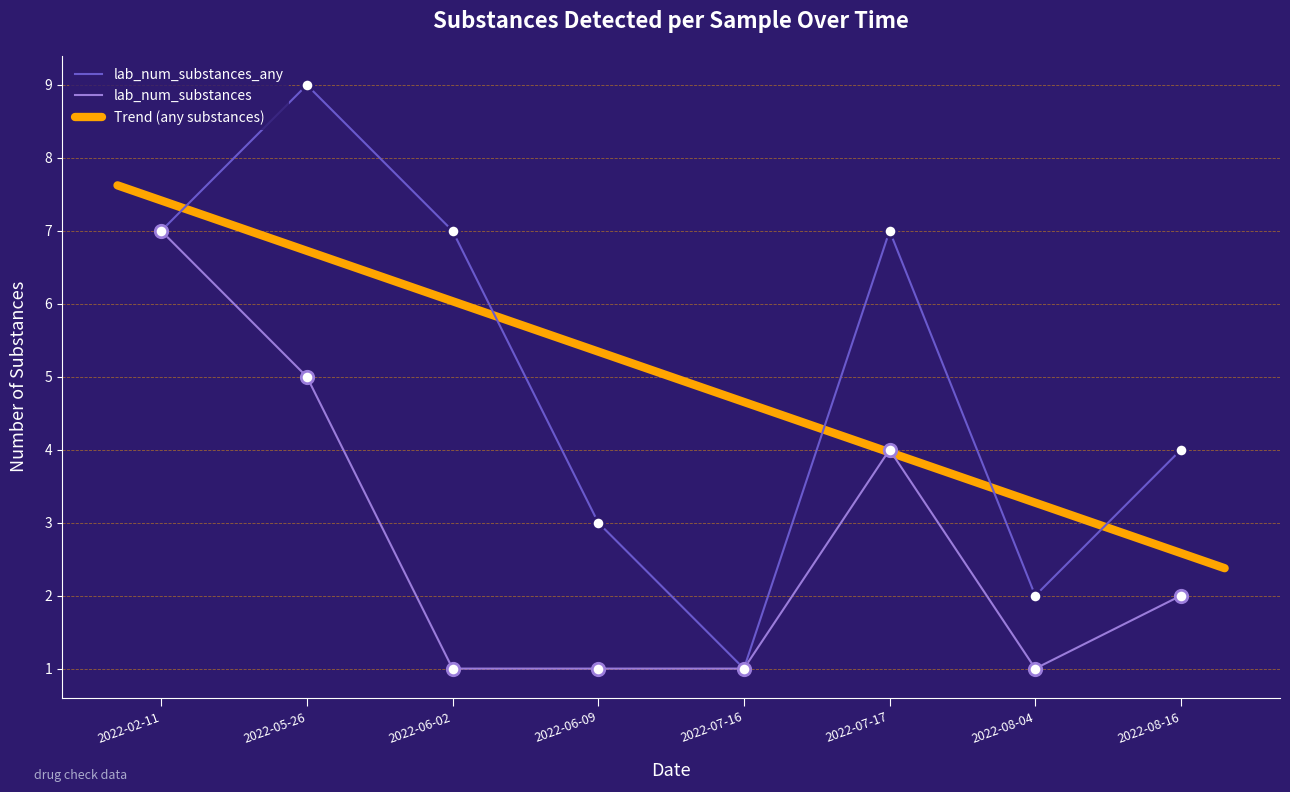

Is the value of lab_num_substances at 2022-07-16 greater than the value of lab_num_substances_any at 2022-02-11?

No